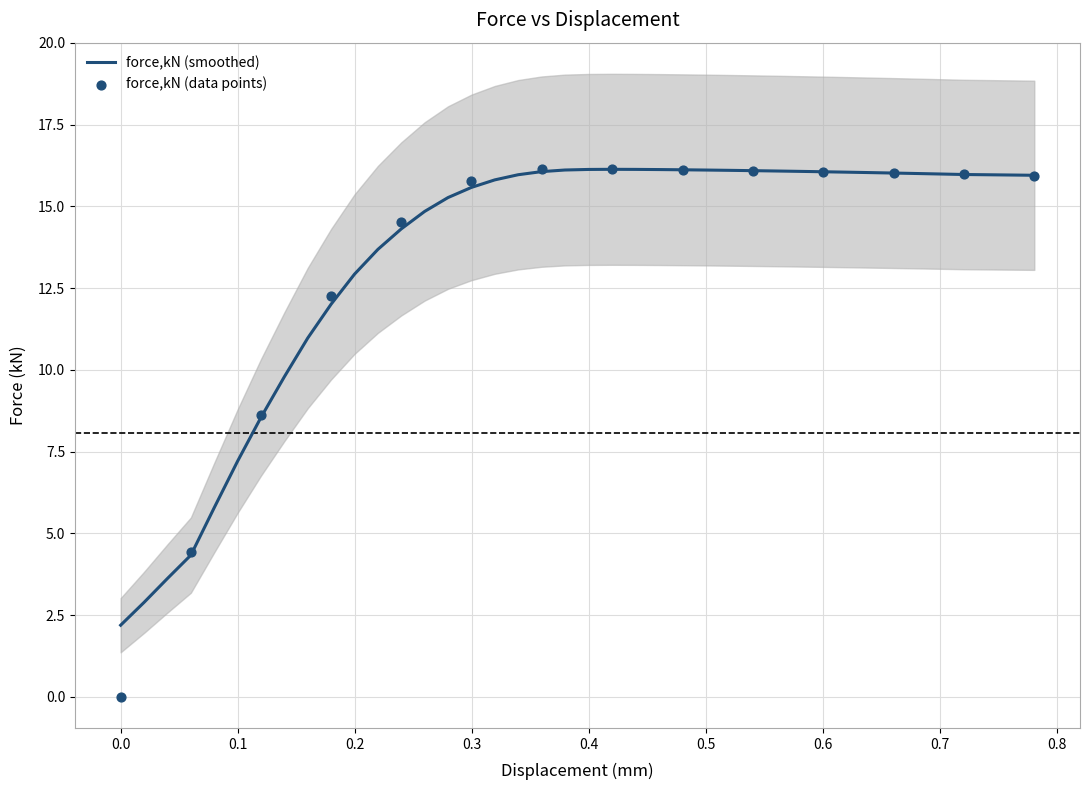

Which has a higher value, 0.35956 or 0.319624?

0.35956